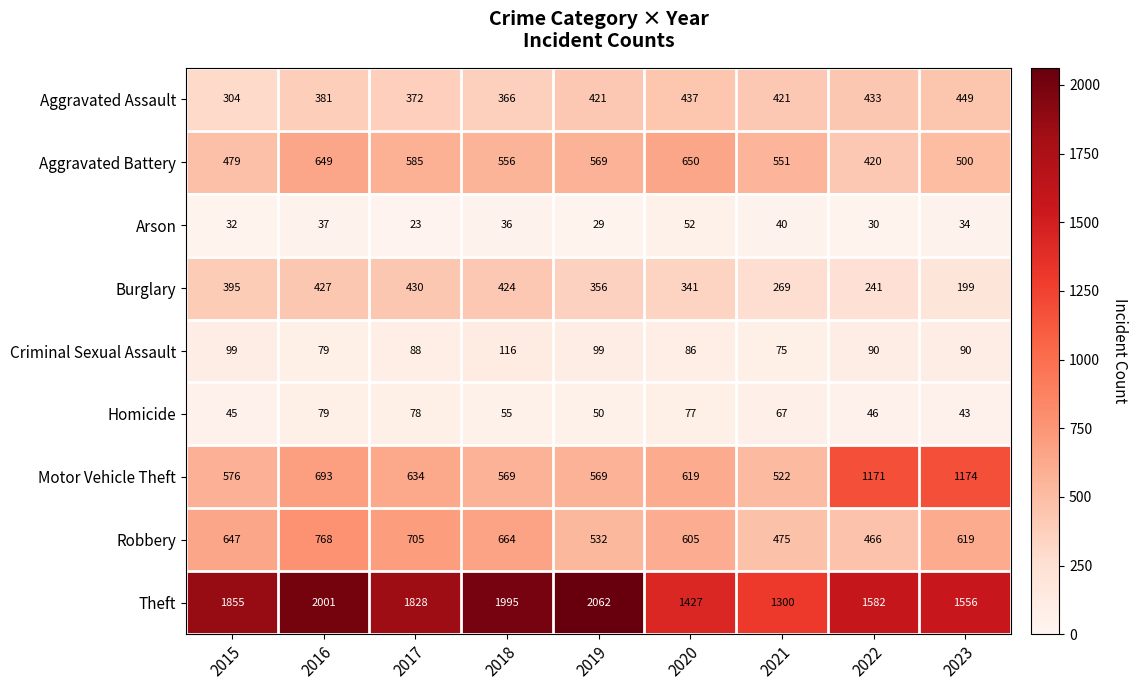

How many categories are shown in the chart?

9